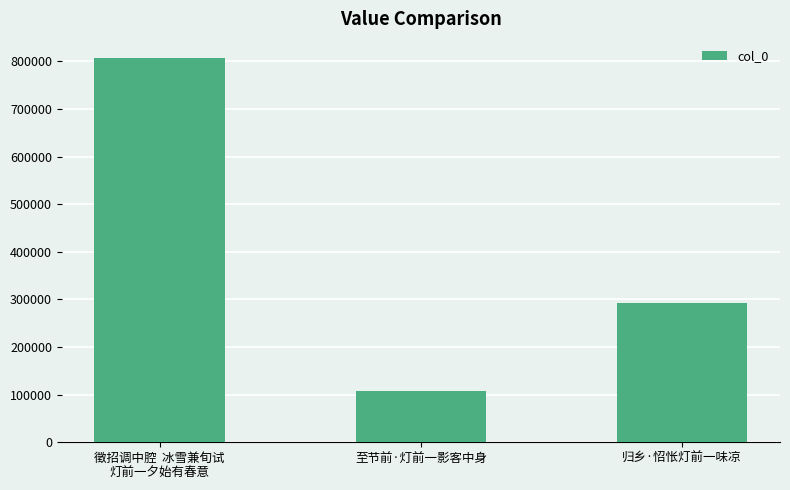

What is the sum of the values at 归乡·怊怅灯前一味凉 and 至节前·灯前一影客中身?

400482